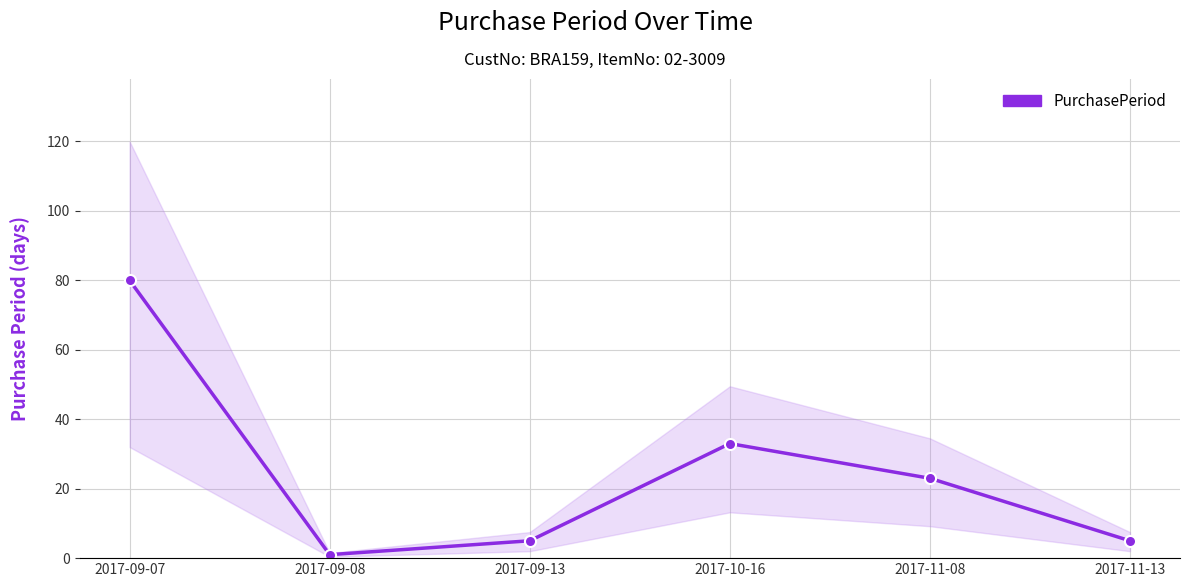

What is the ratio of the value at 2017-09-13 to the value at 2017-11-08?

0.2